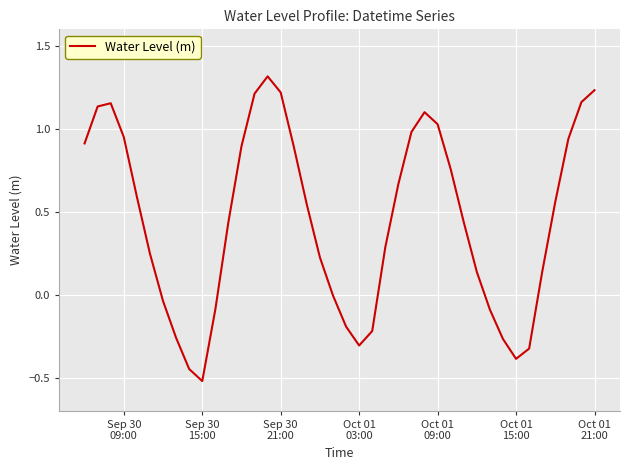

True or false: the data has more than 2 interior local peaks.

True